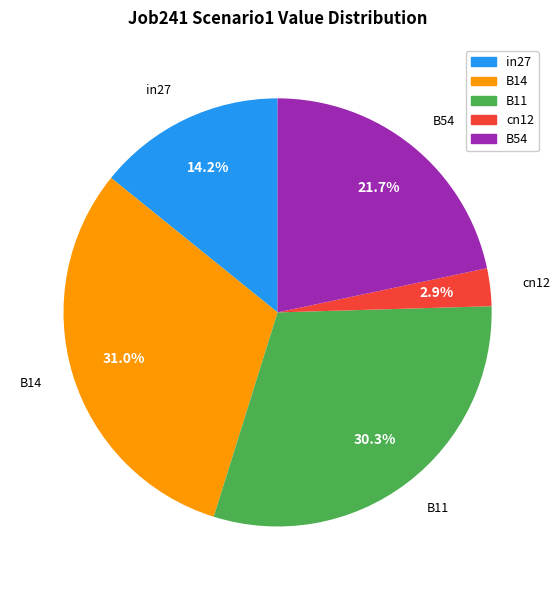

Rank the categories by value from highest to lowest.

B14, B11, B54, in27, cn12